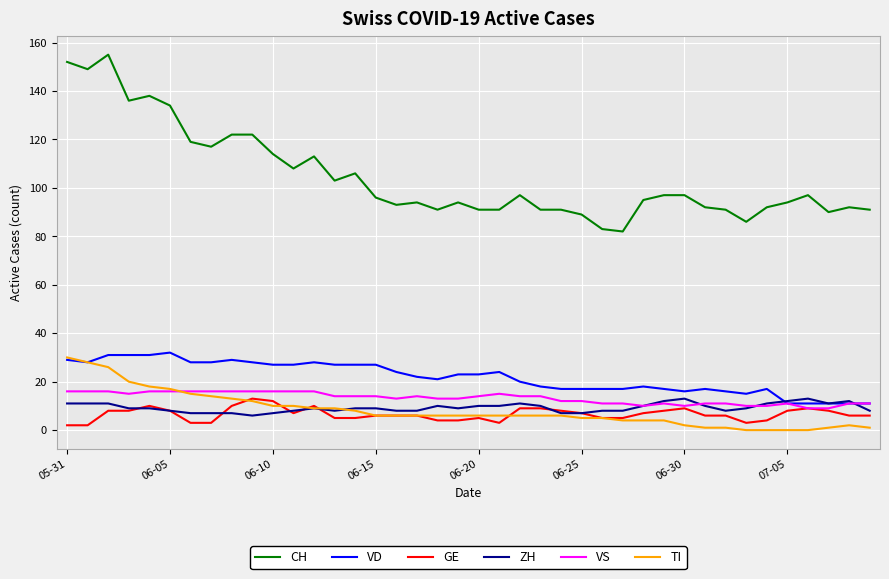

Which series has the largest range (max minus min)?

CH